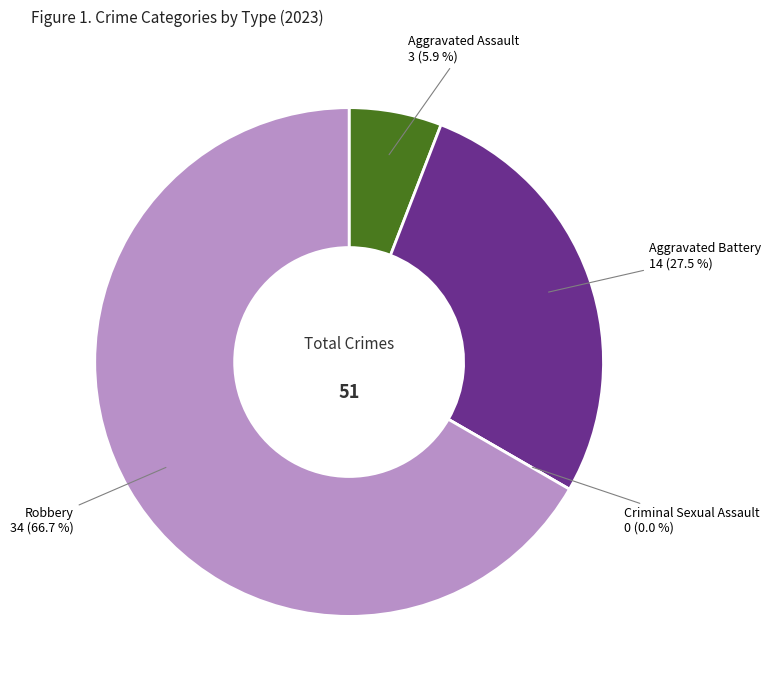

Which category has the biggest portion of the pie?

Robbery